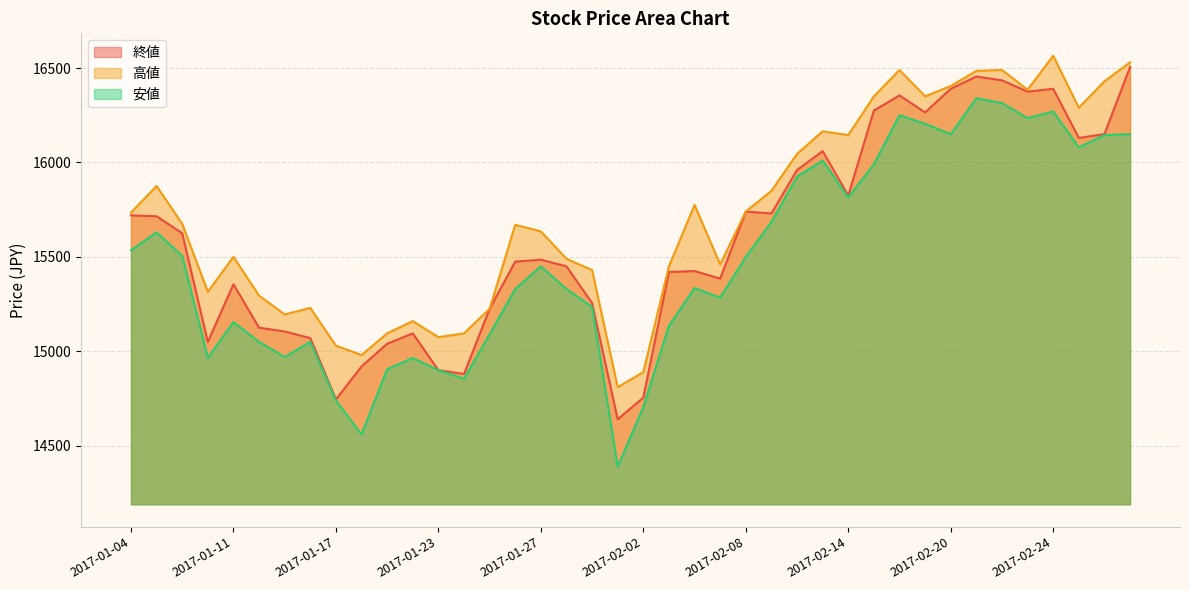

What are all the series names shown in the legend?

終値, 高値, 安値